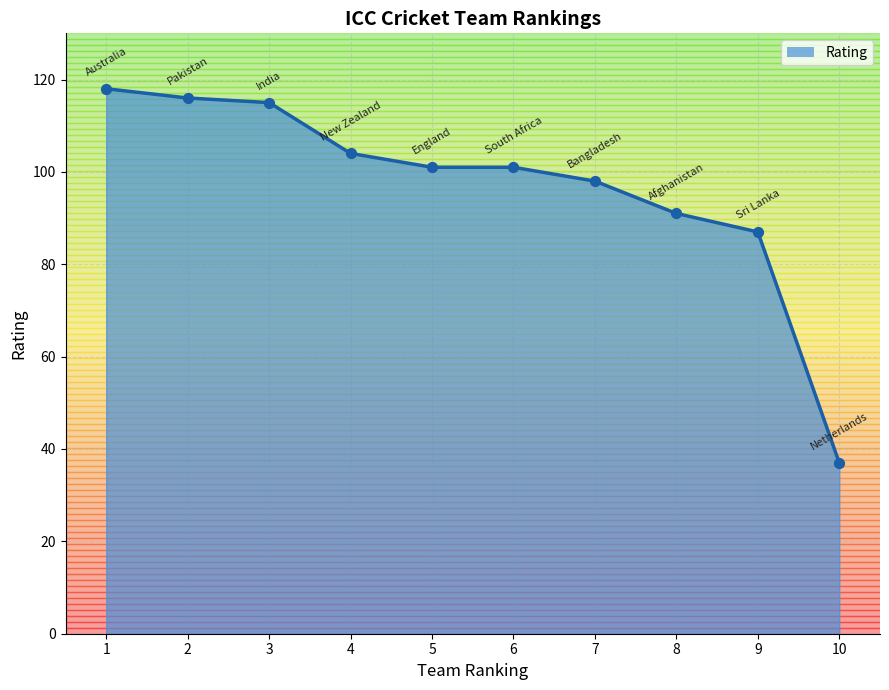

What is the ratio of the value at 1 to the value at 8?

1.3